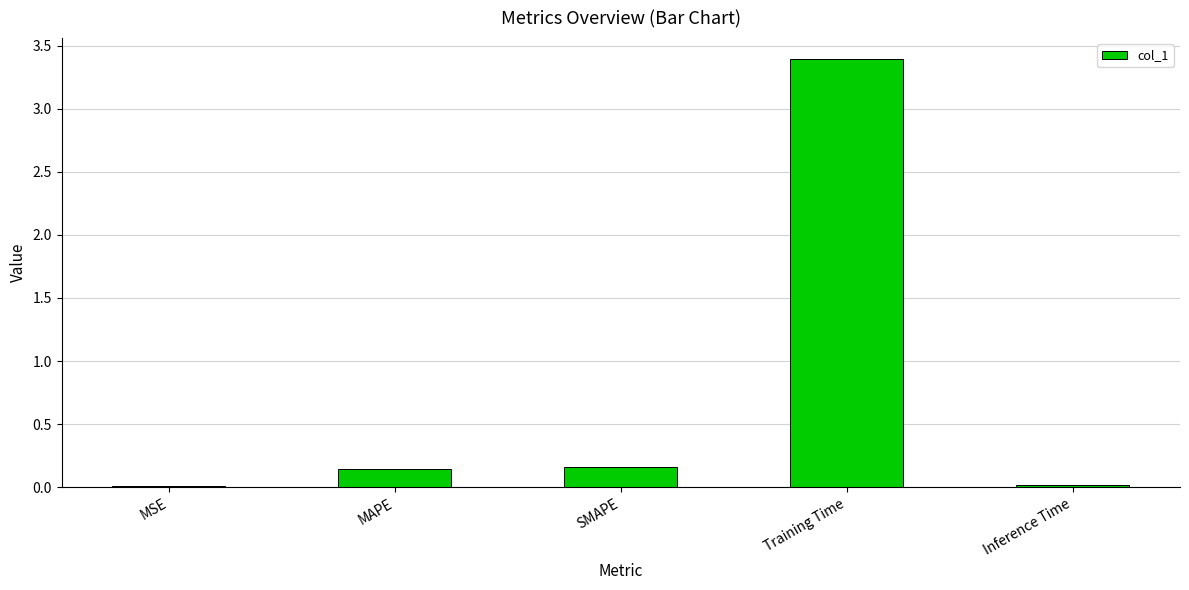

How many data points does each series have?

5